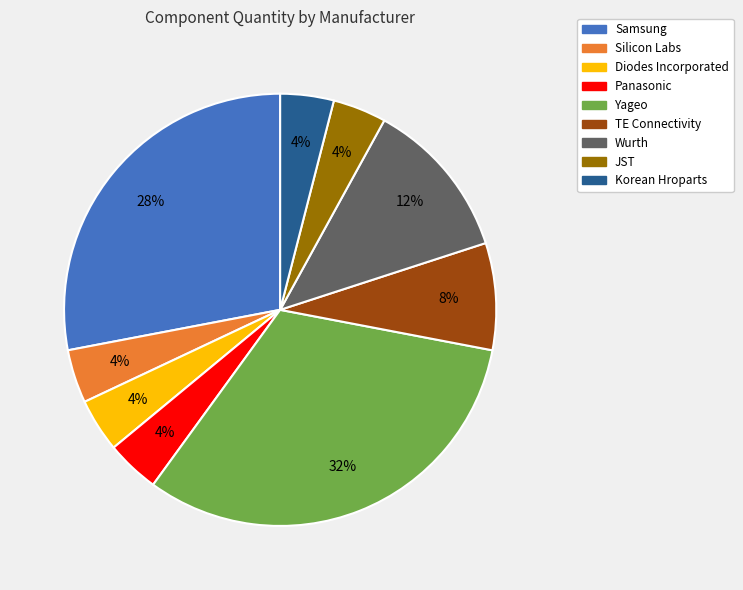

To the nearest percent, what is the average slice percentage?

11%